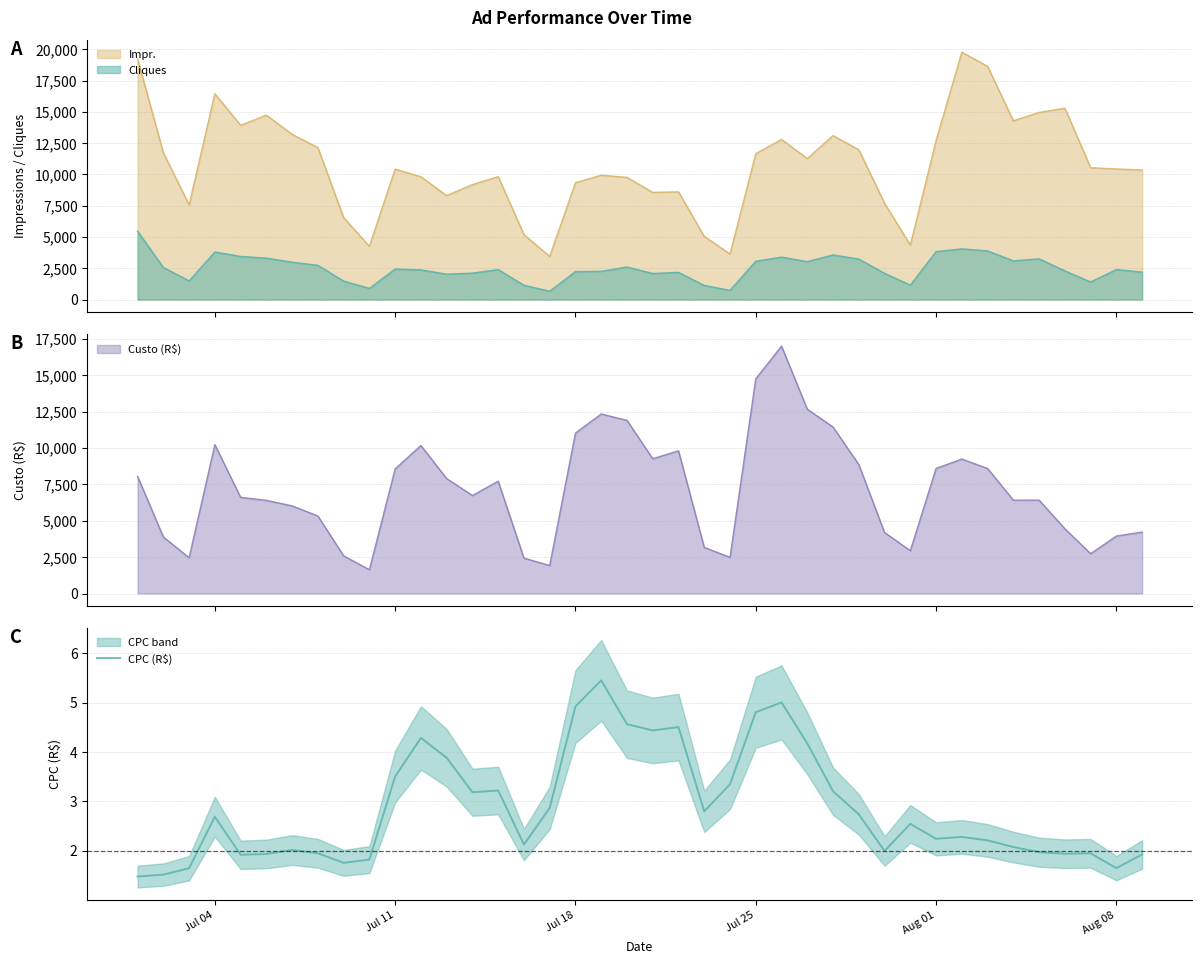

What is the highest value of the Cliques series?

5463